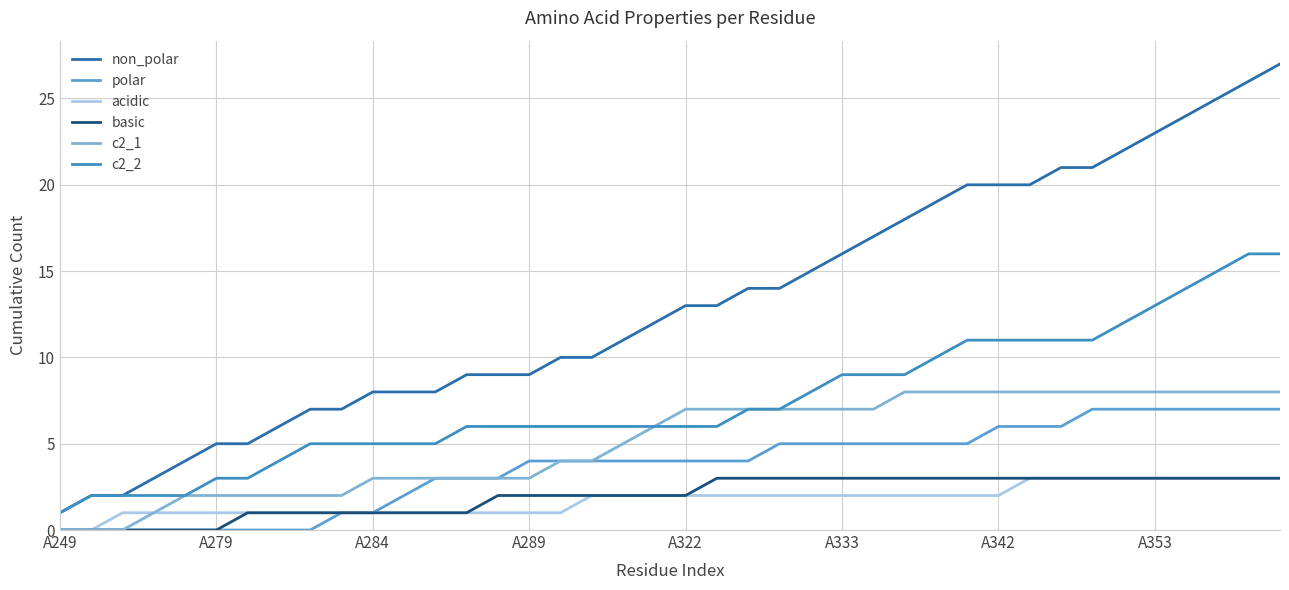

How many lines are shown in the chart?

6